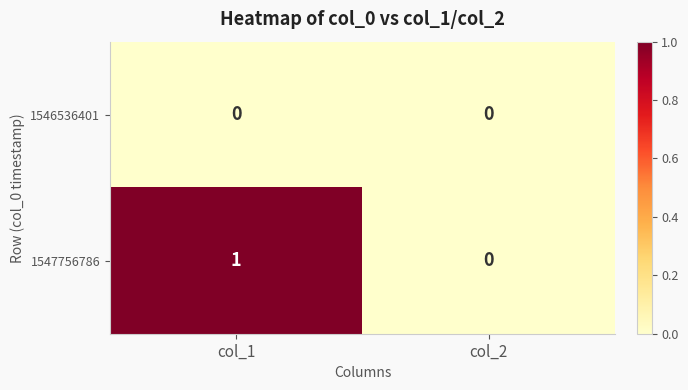

Reading left to right, what are all the values shown in this chart?

1546536401: 0	0
1547756786: 1	0